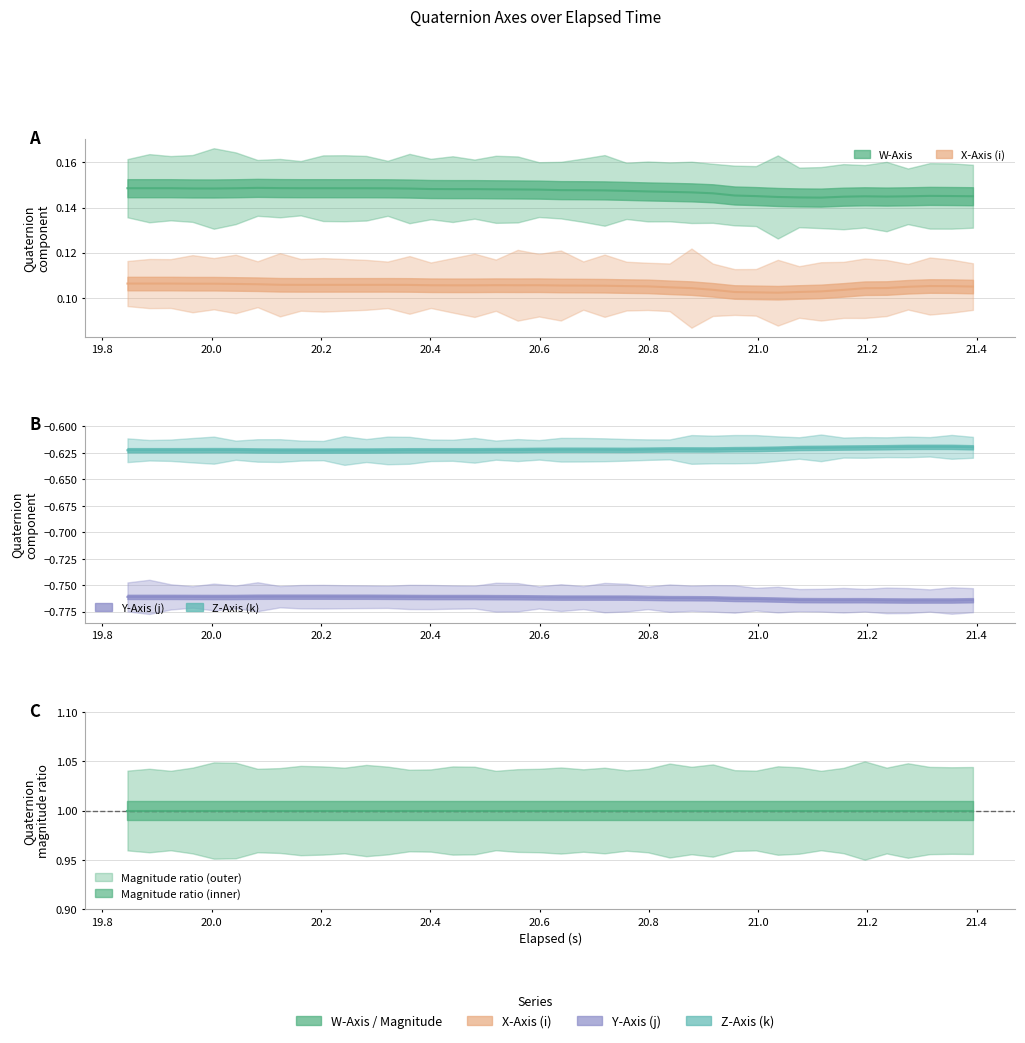

What are all the series names shown in the legend?

W-Axis, X-Axis (i), Y-Axis (j), Z-Axis (k)